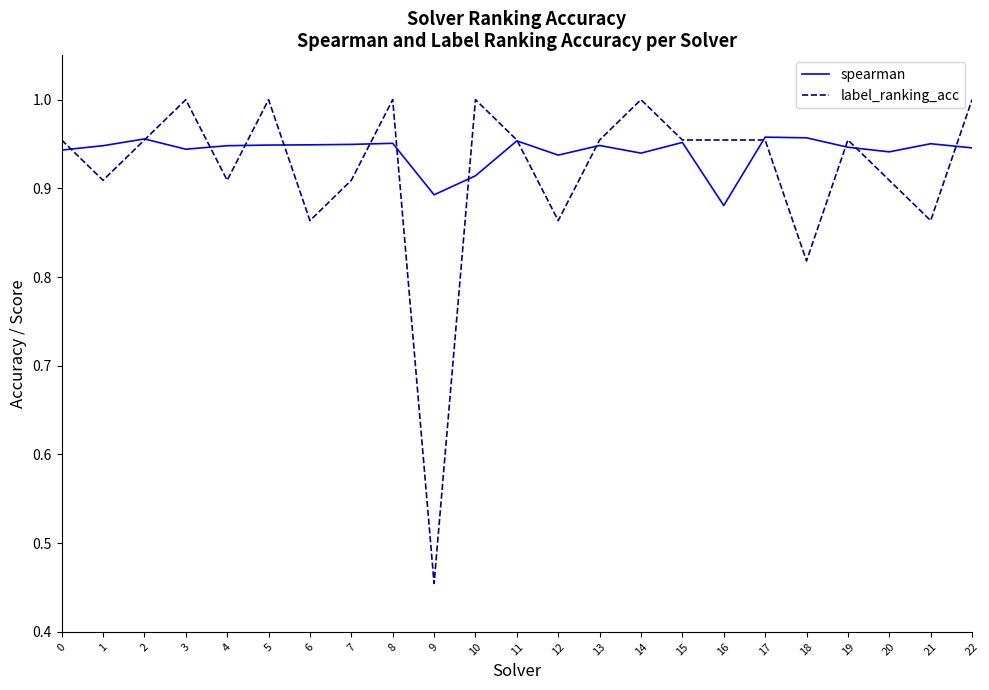

Between which two adjacent categories do spearman and label_ranking_acc first intersect?

0 and 1